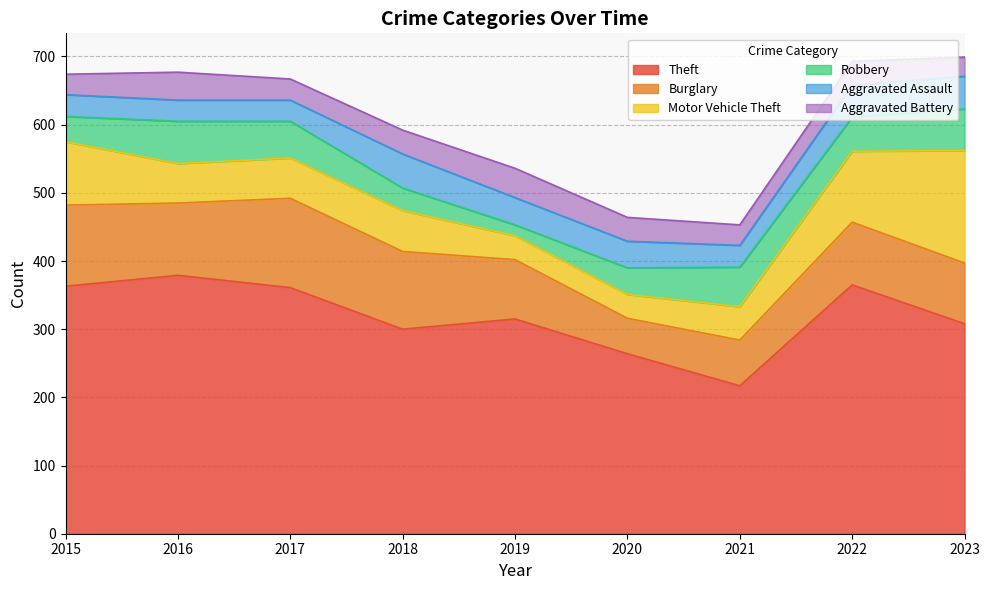

Rank the series by their maximum value, from highest to lowest.

Theft, Motor Vehicle Theft, Burglary, Robbery, Aggravated Assault, Aggravated Battery